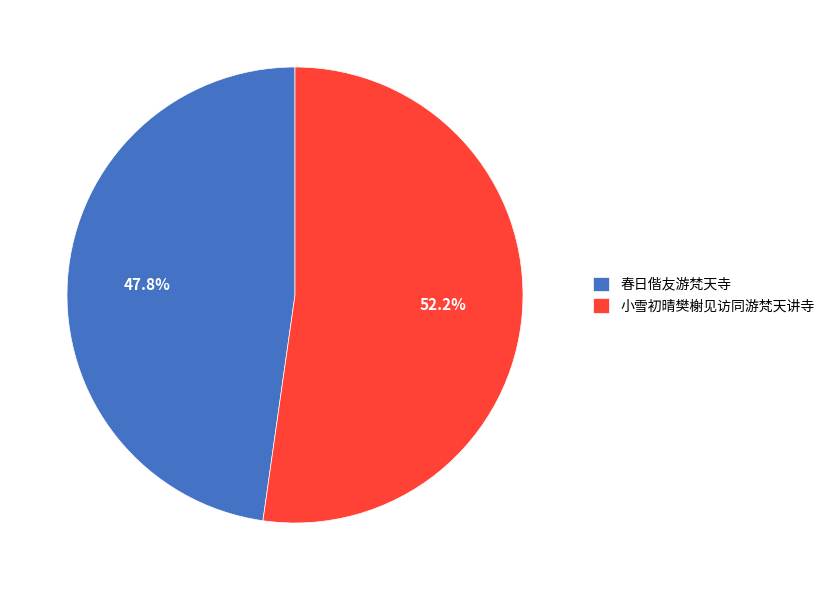

To the nearest percent, what portion does 小雪初晴樊榭见访同游梵天讲寺 represent?

52%